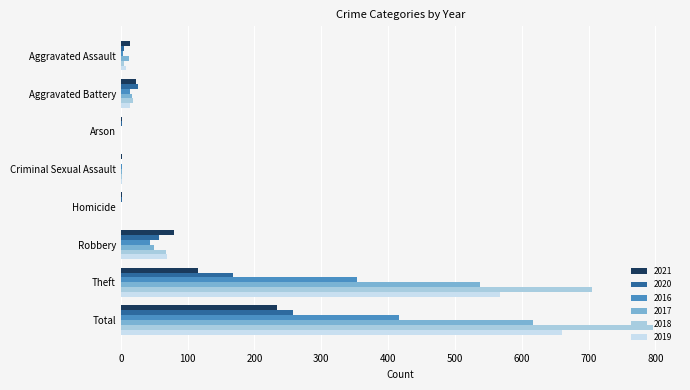

What value does the 2020 series have at Aggravated Assault?

4